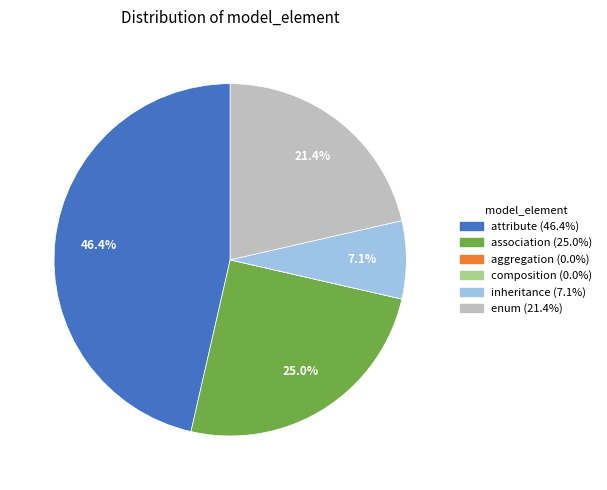

Does any single category account for the majority?

No